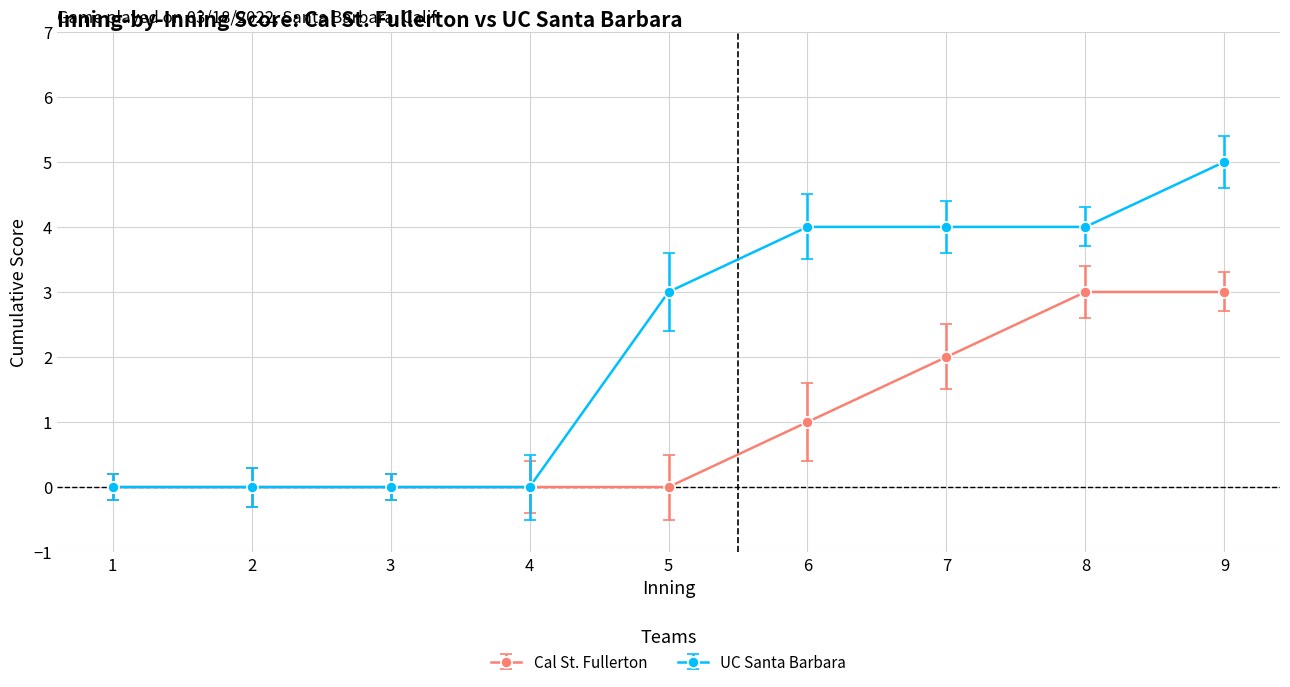

How many distinct data groups are displayed?

2